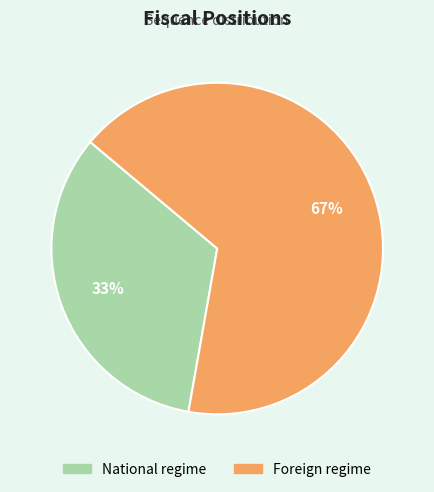

Approximately how many times larger is the value at Foreign regime compared to National regime?

2.0